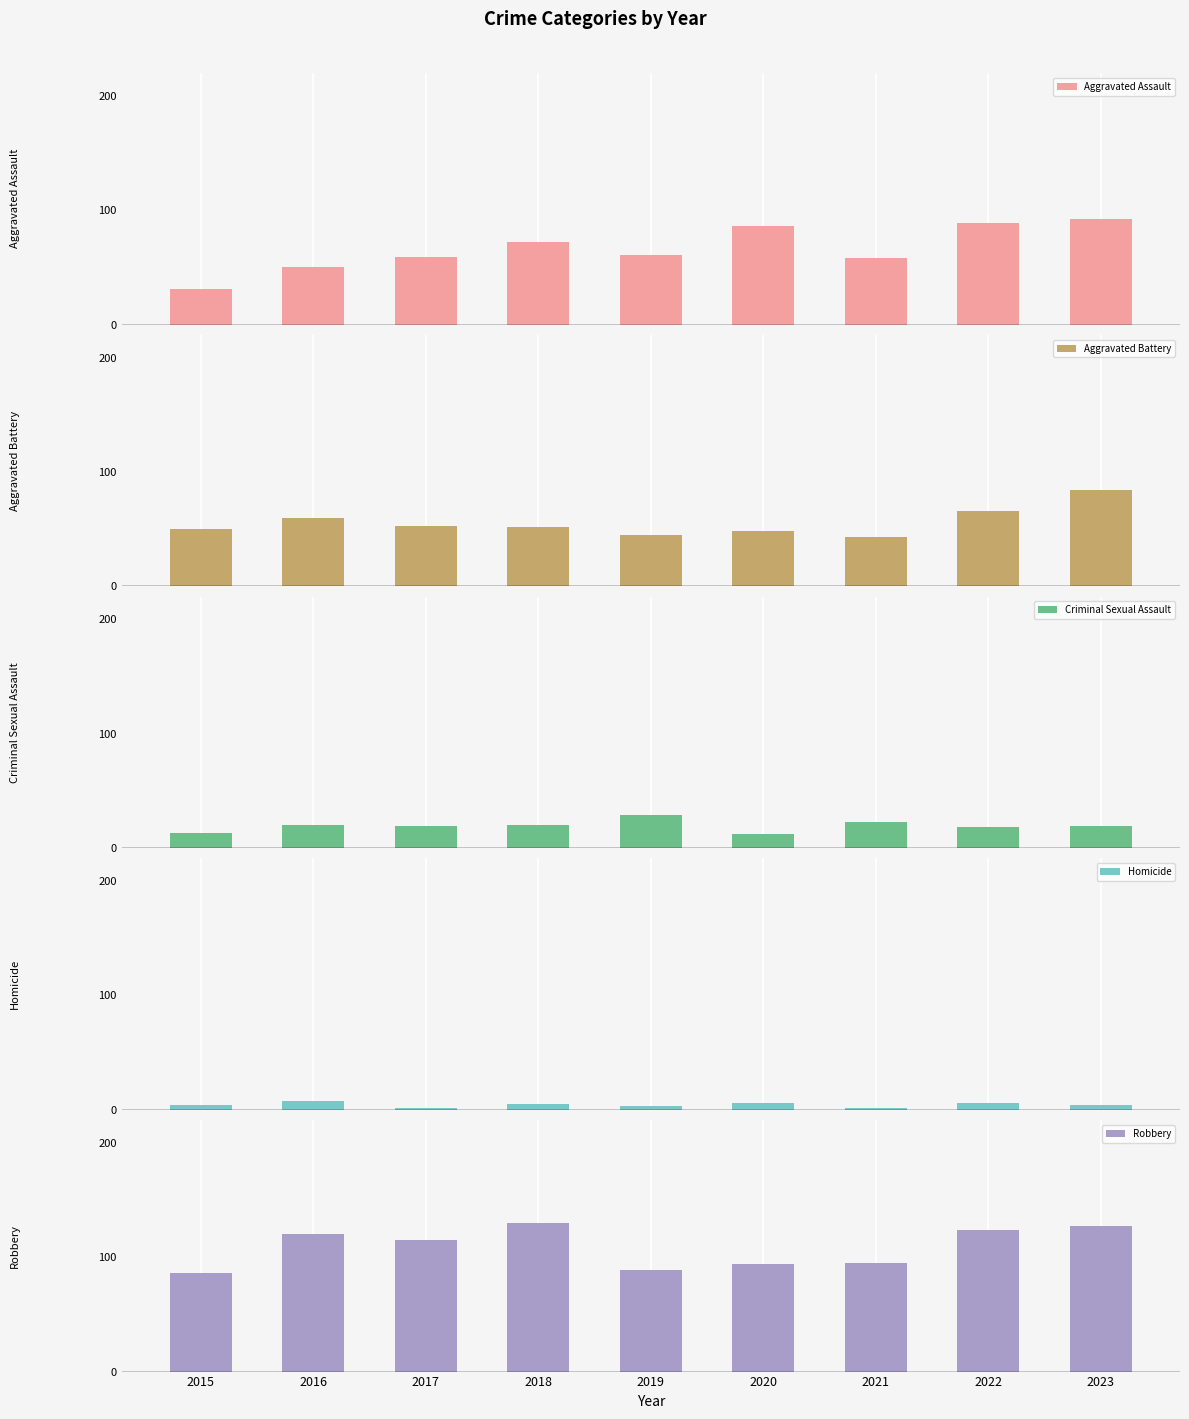

Which has a higher value, 2023 or 2015?

2023